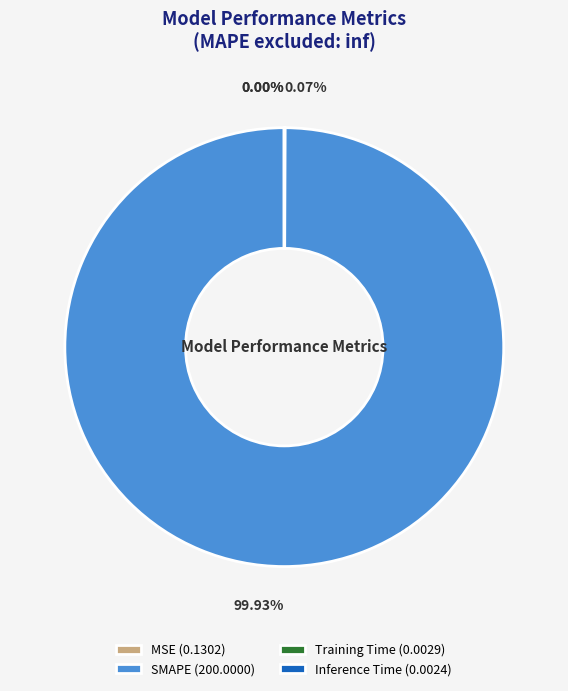

Is there any slice that represents more than half of the pie?

Yes